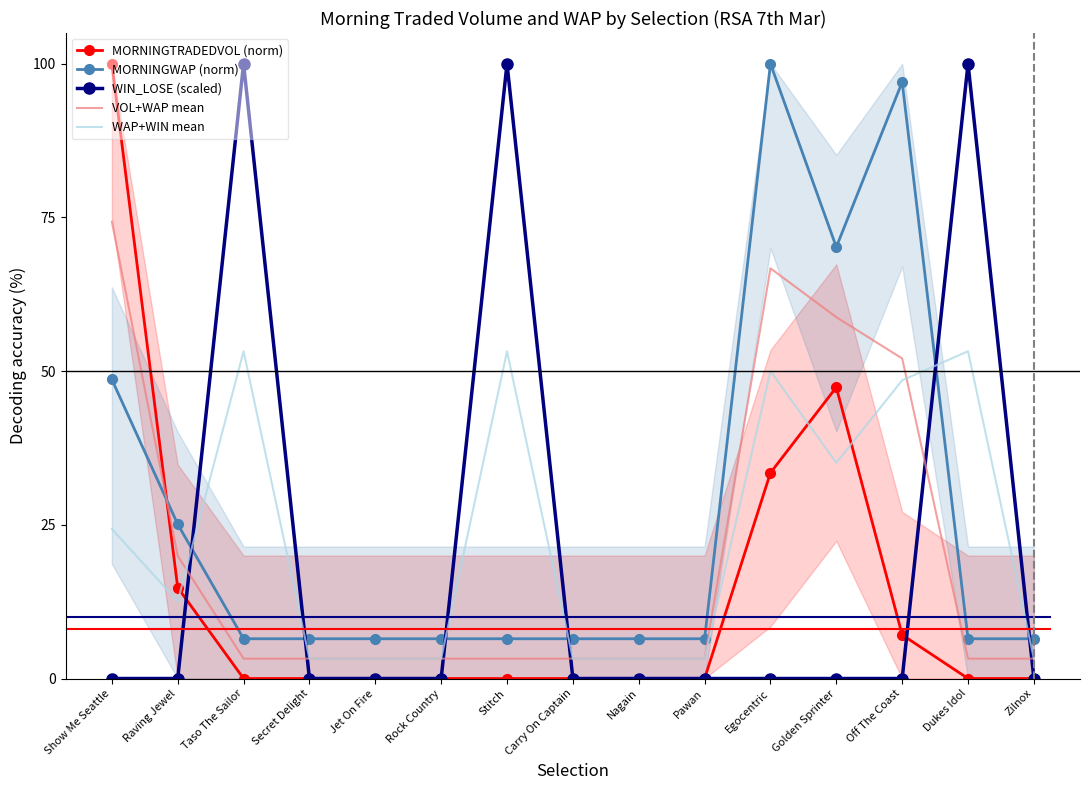

Which series has the widest spread of values?

MORNINGTRADEDVOL (norm)